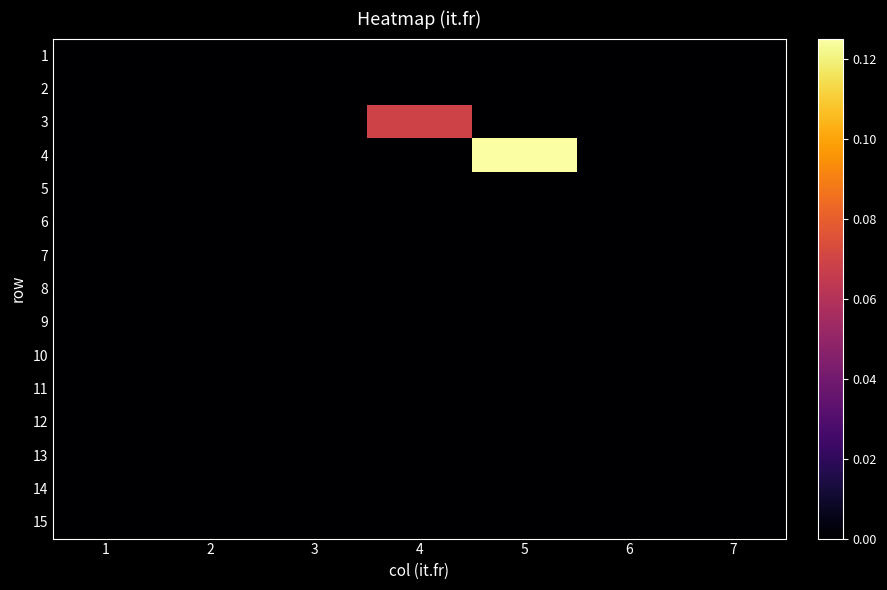

At which category does the chart reach its minimum across all series?

1